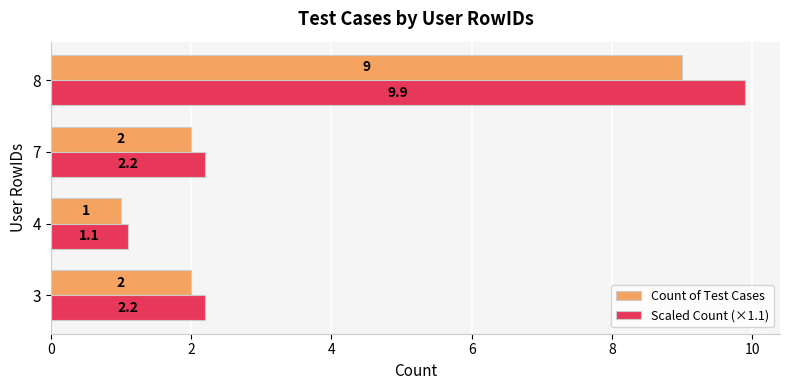

How many series are shown in this chart?

2